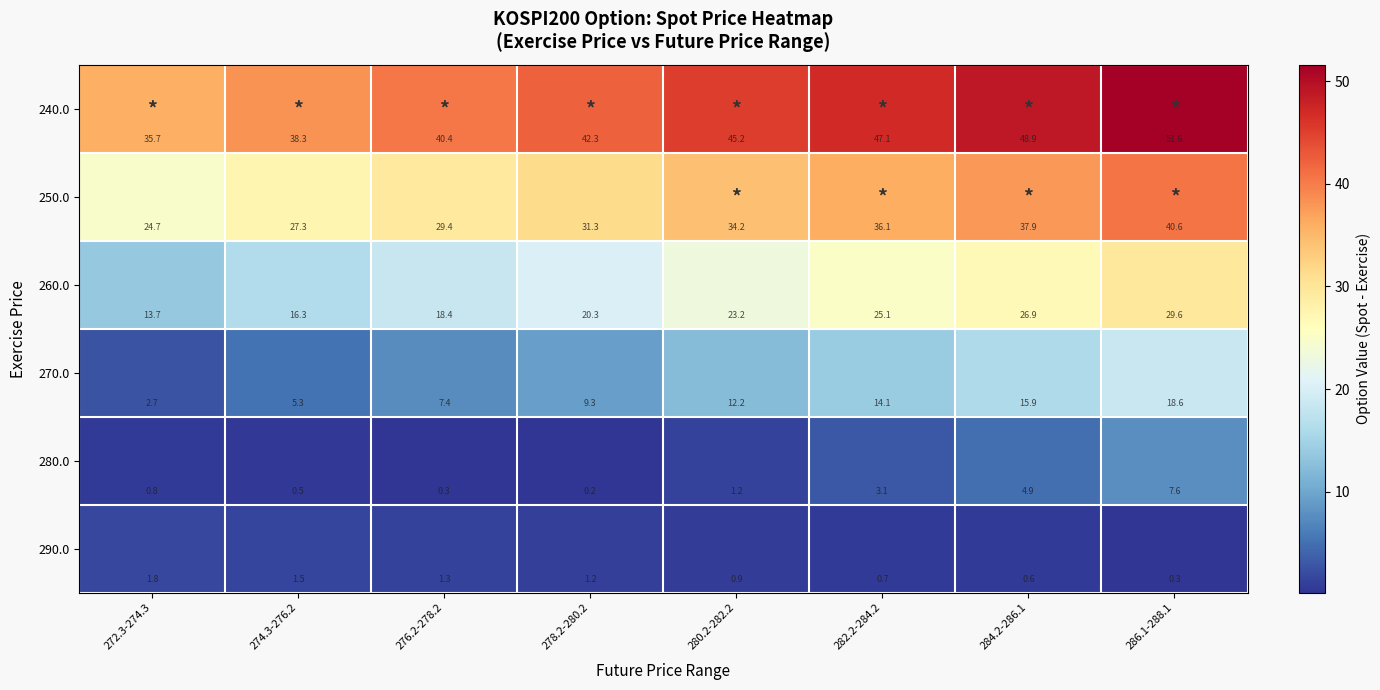

What is the spread (max minus min) of values at 276.2-278.2?

40.1